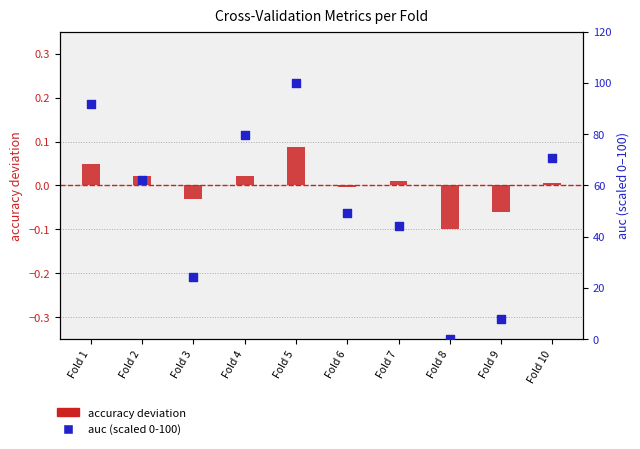

At which category is the sum across all series the highest?

Fold 5